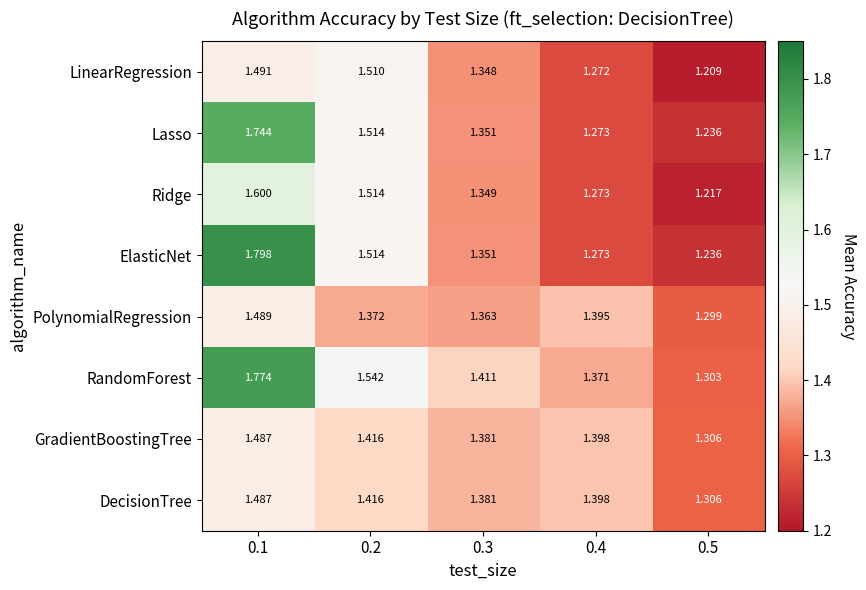

At how many categories does at least one series exceed 1?

5